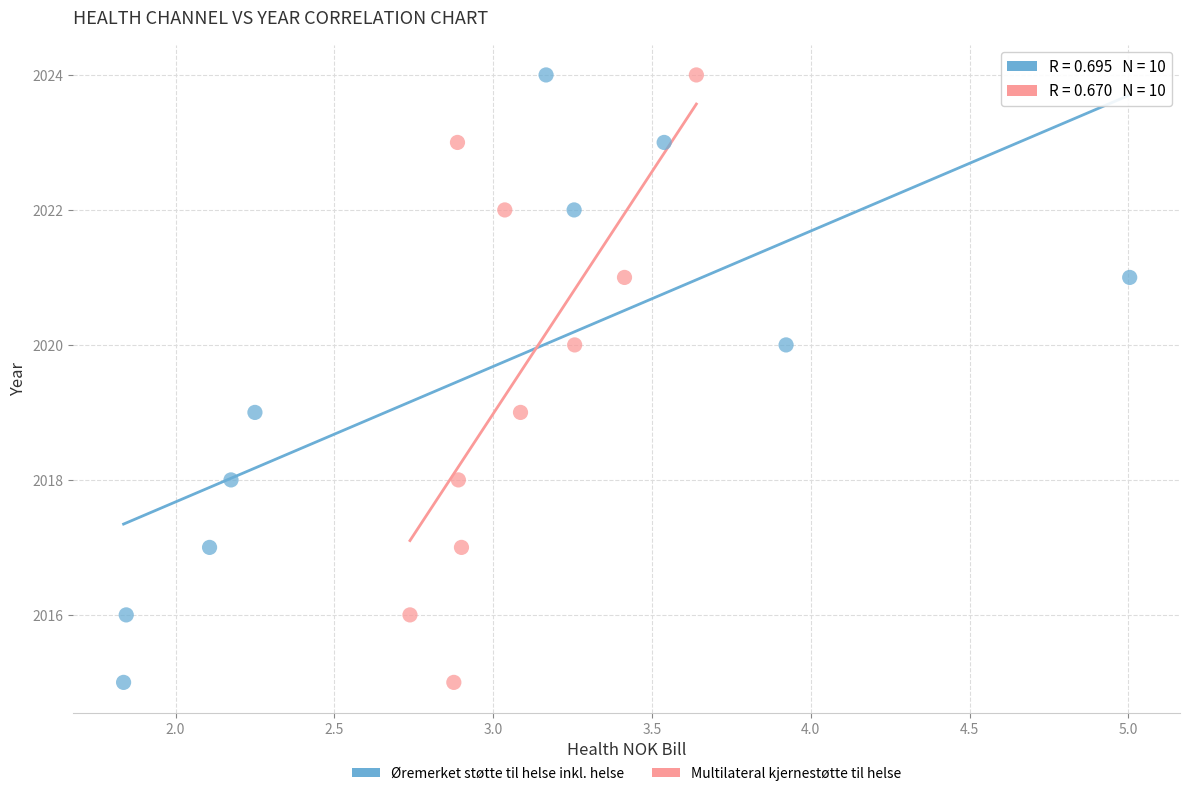

What are all the series names shown in the legend?

Øremerket støtte til helse inkl. helse, Multilateral kjernestøtte til helse